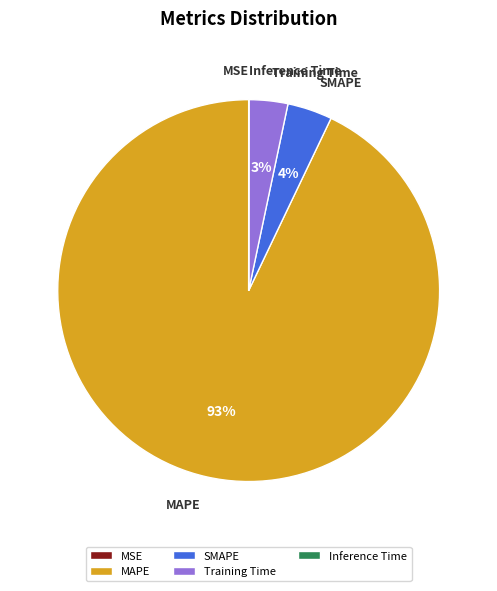

Is Training Time the majority of the pie?

No